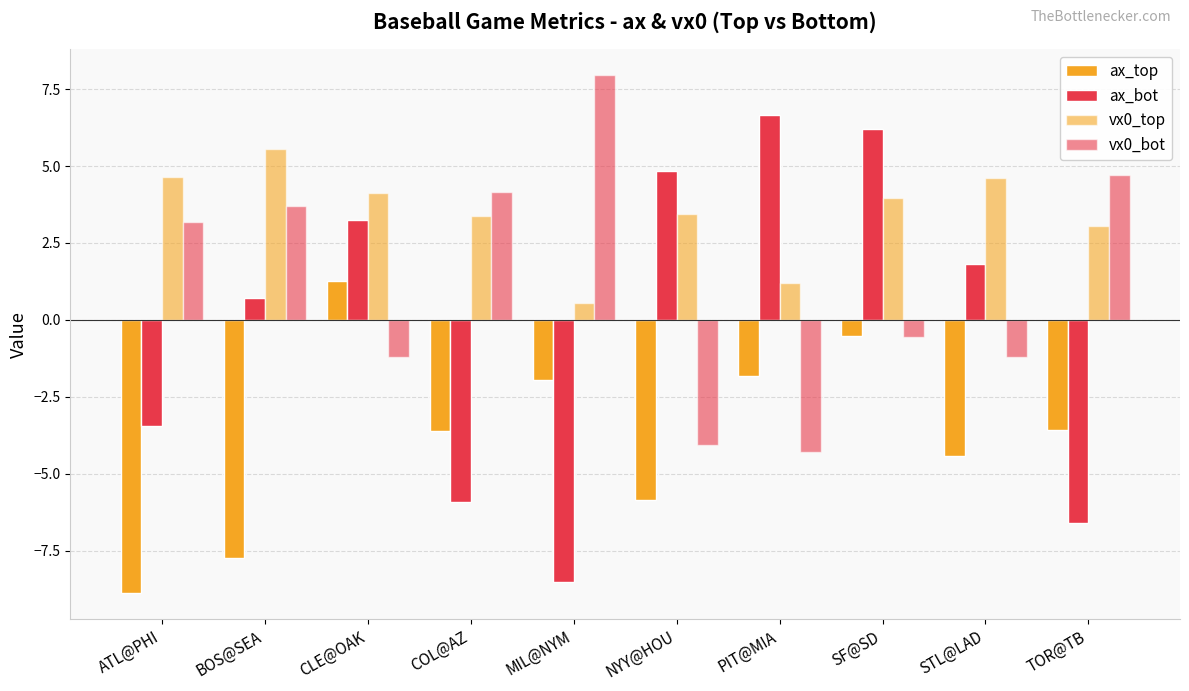

How many series are shown in this chart?

4